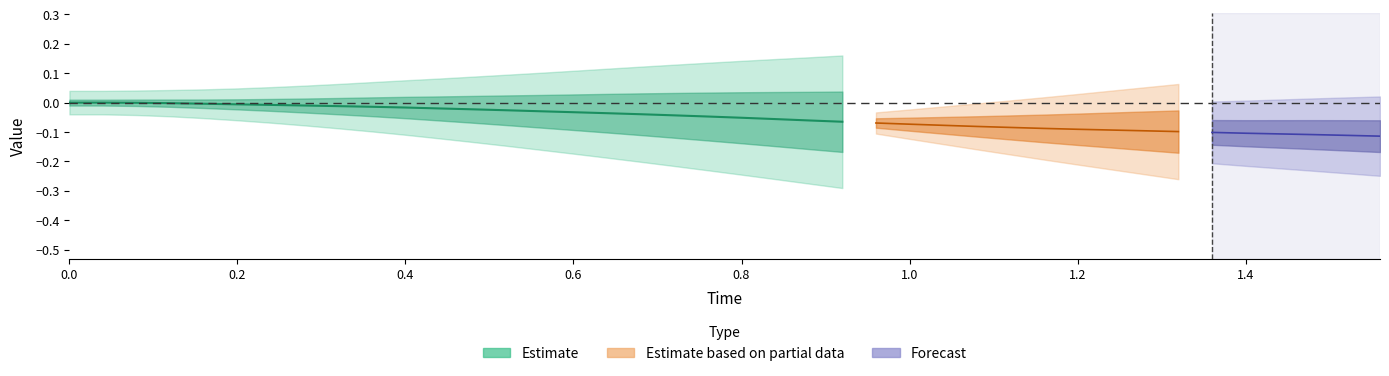

At how many categories does at least one series exceed 0?

39